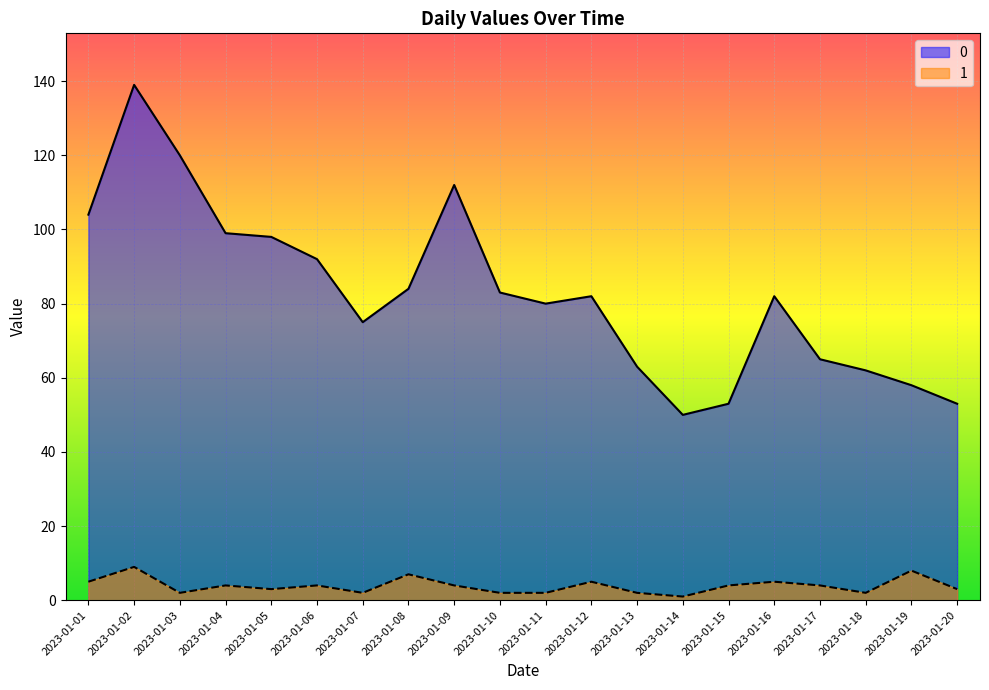

True or false: 1 and 0 cross at least once.

False